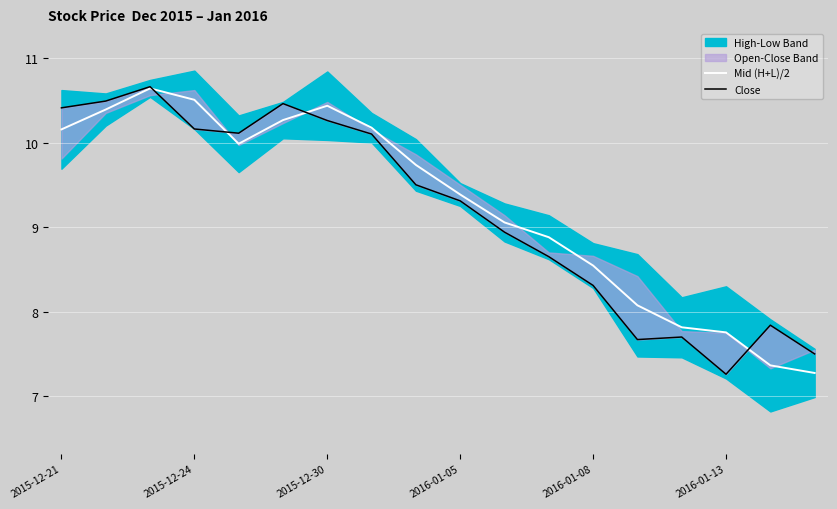

Where does the Close series first go above 9?

2015-12-21